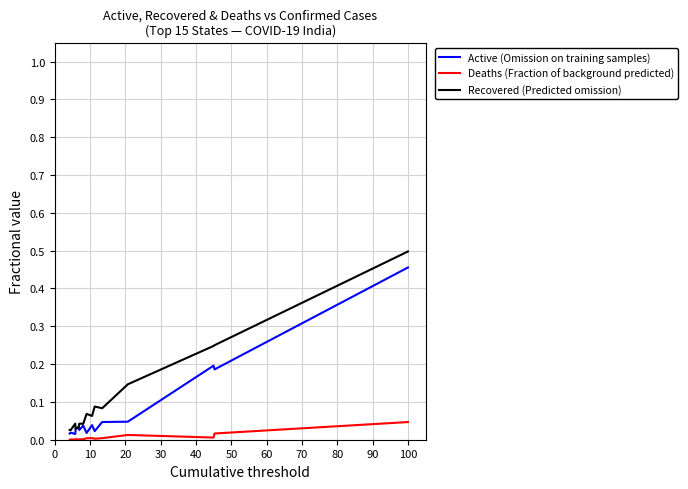

True or false: Deaths (Fraction of background predicted) and Recovered (Predicted omission) intersect in this chart.

False